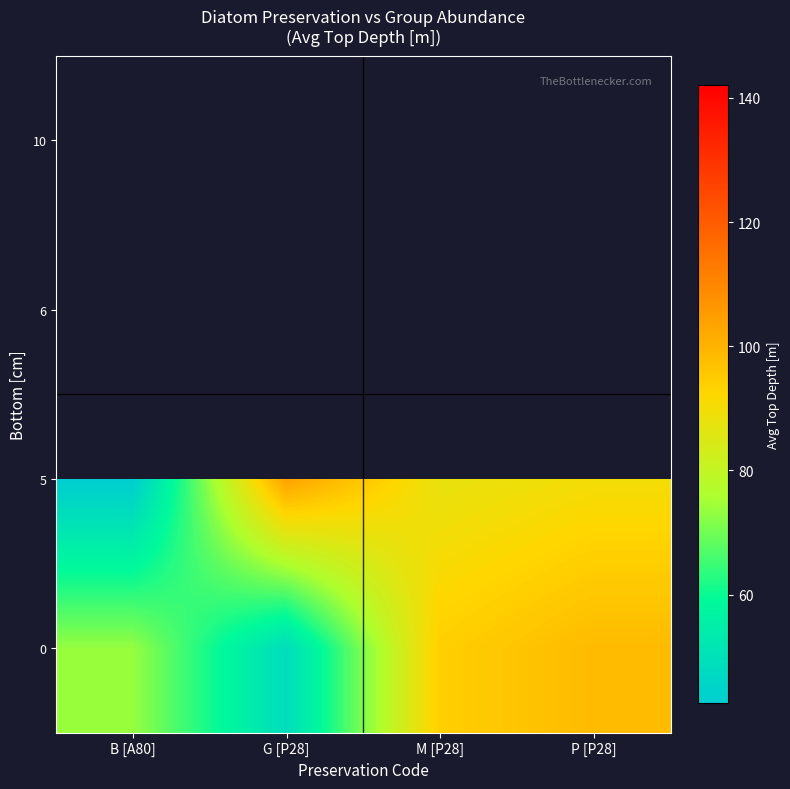

What is the greatest value displayed?

142.1